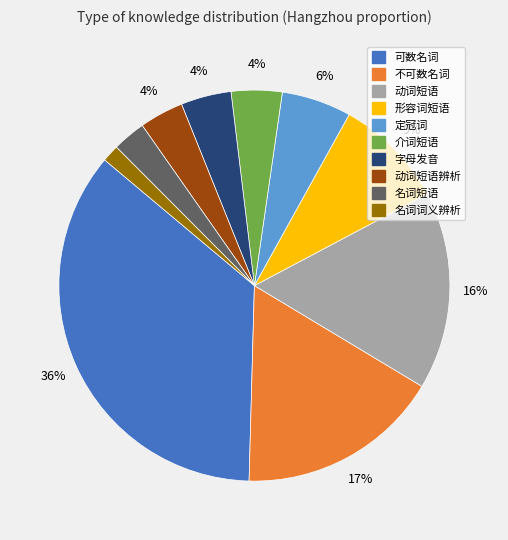

To the nearest percent, what is the average slice percentage?

10%